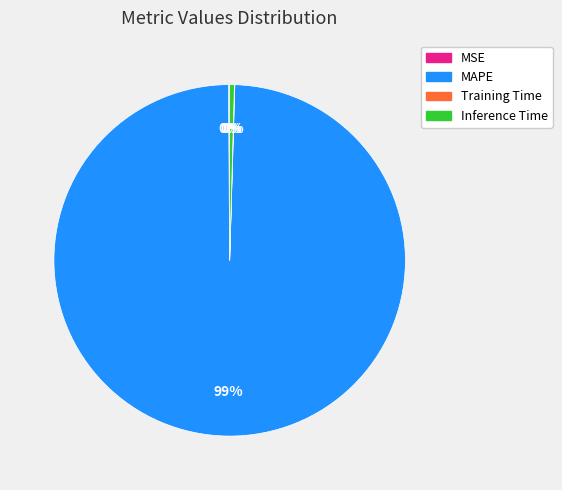

Is there a majority slice in this chart?

Yes